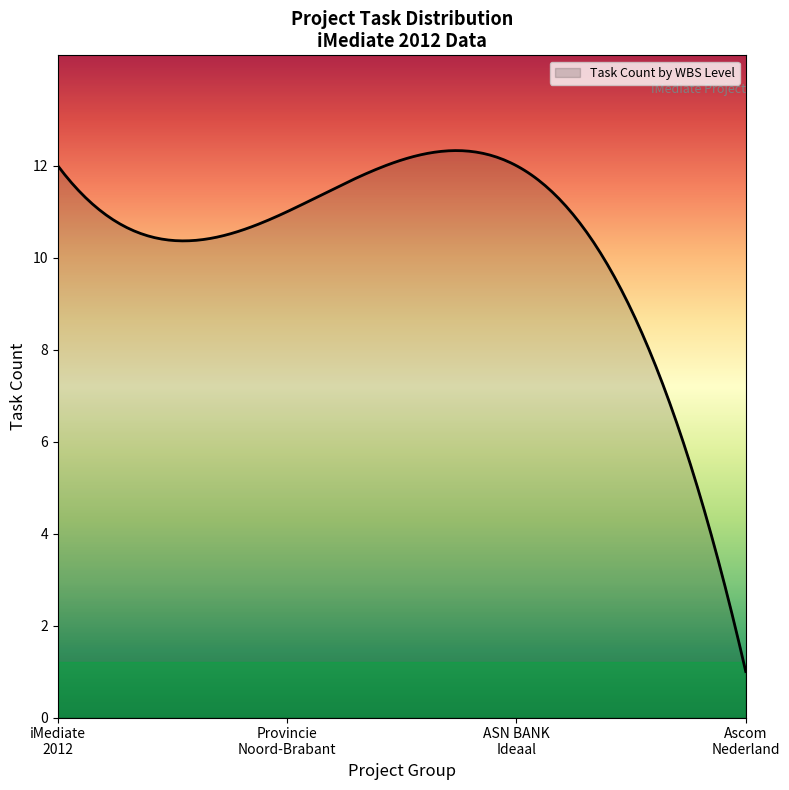

Does the chart have visible grid lines?

No